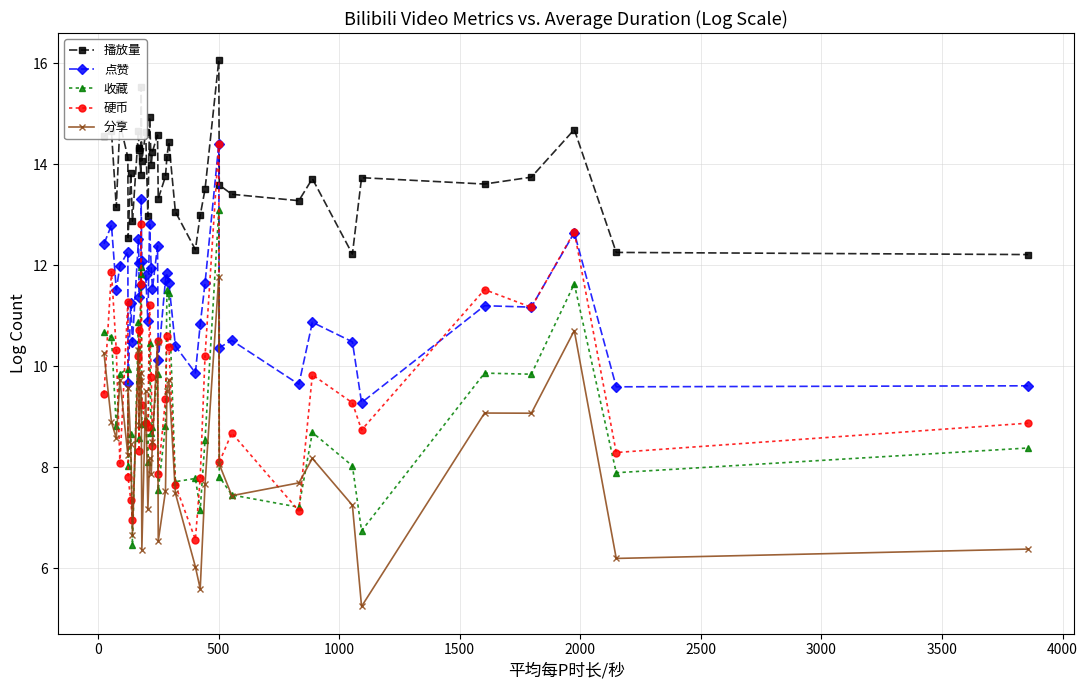

Which series has the largest range (max minus min)?

硬币